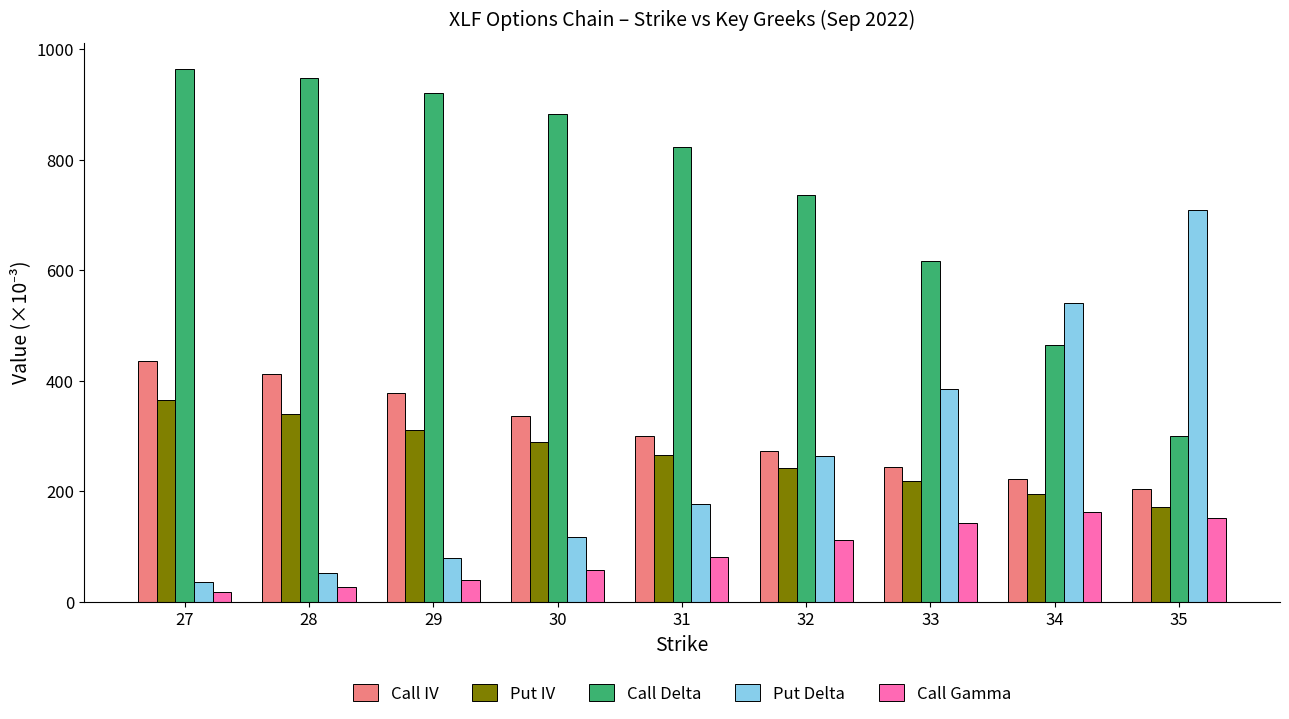

What is the approximate value of Call Gamma at 34?

162.0